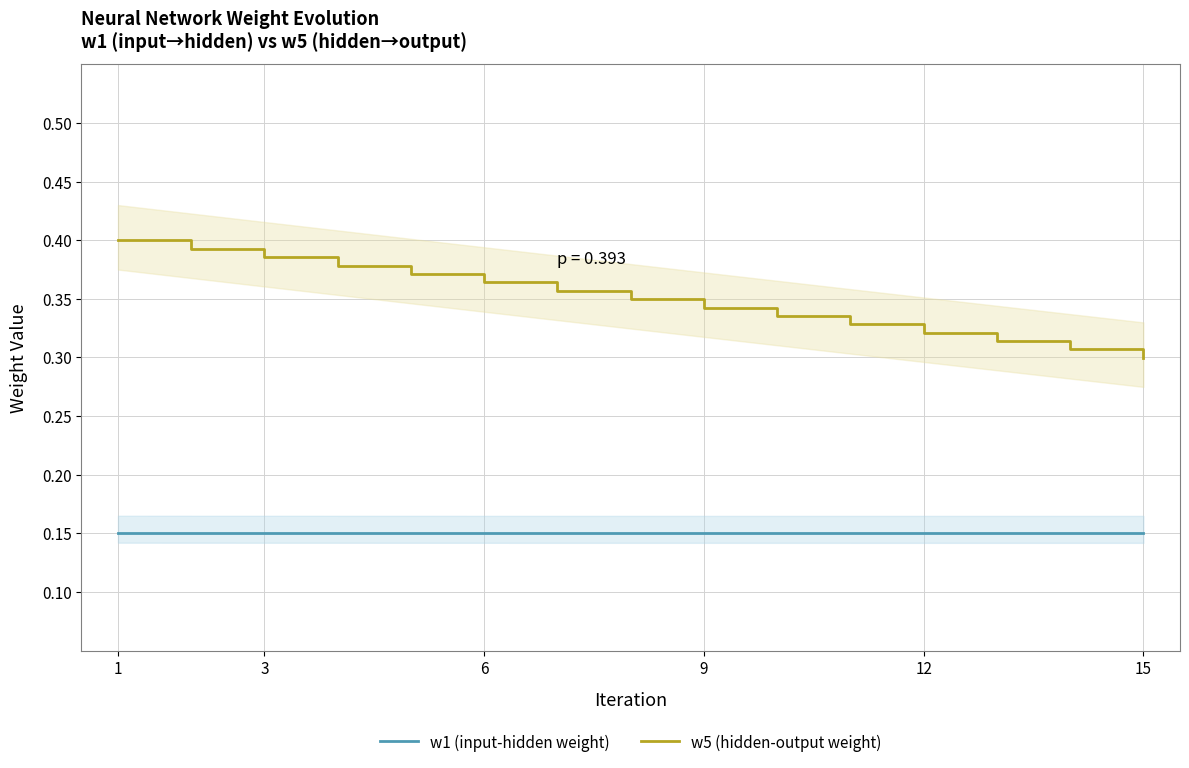

The value of w5 (hidden-output weight) at 9 is 0.5. True or false?

False